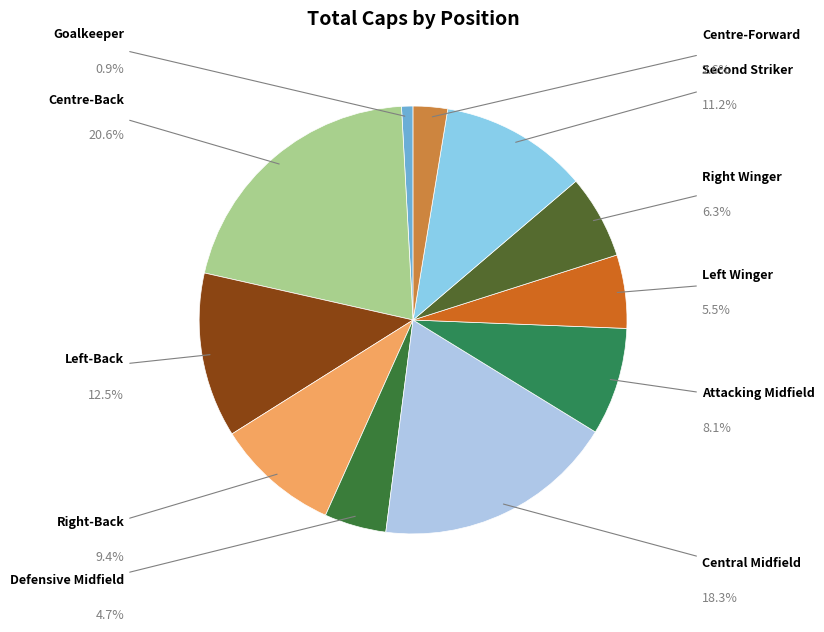

What is the largest slice in the pie chart?

Centre-Back